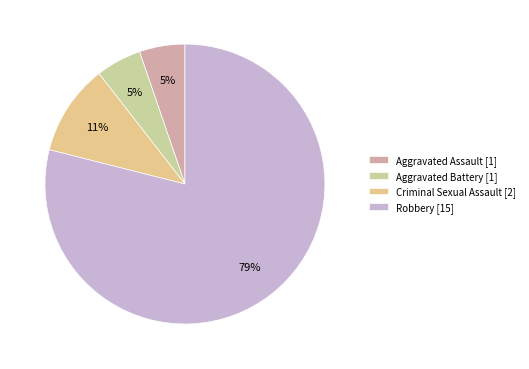

Count the number of slices in the pie.

4